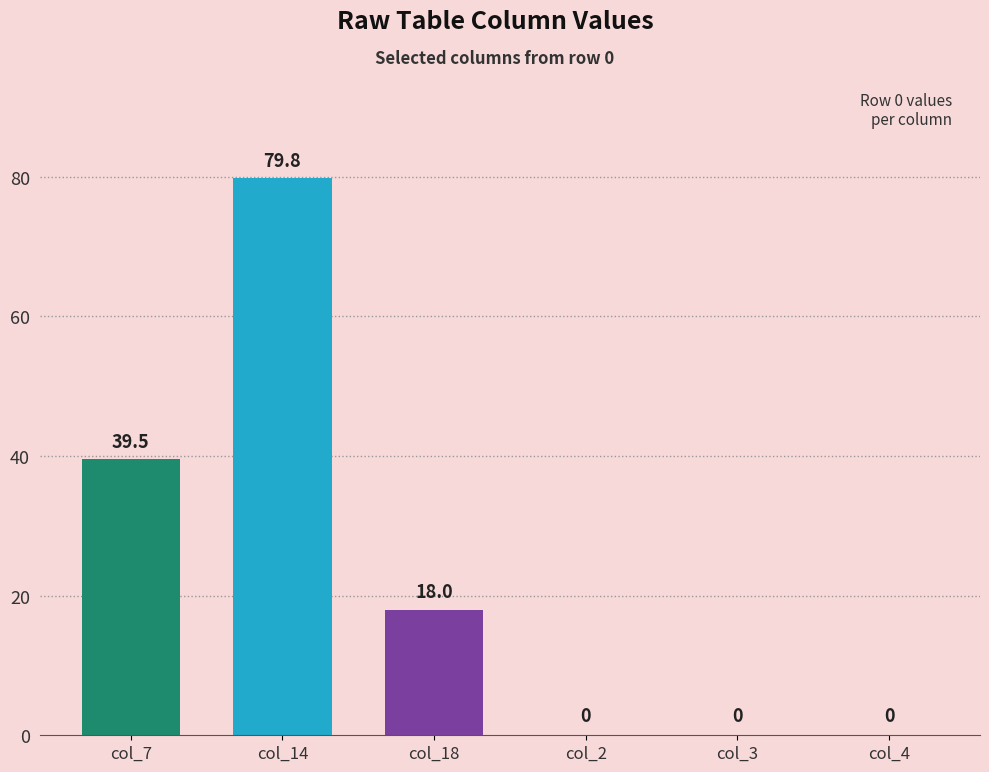

True or false: the data shows 26.8 at col_18.

False